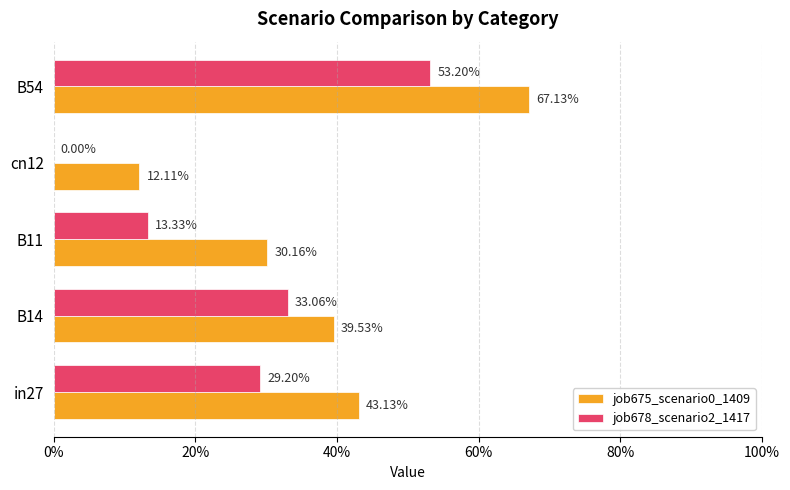

What is the value of the job675_scenario0_1409 bar at the 4th from the left?

0.1